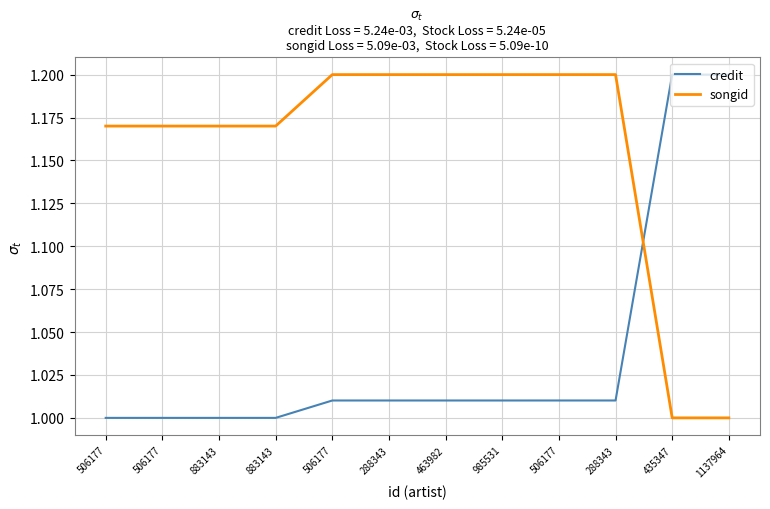

How many lines are shown in the chart?

2